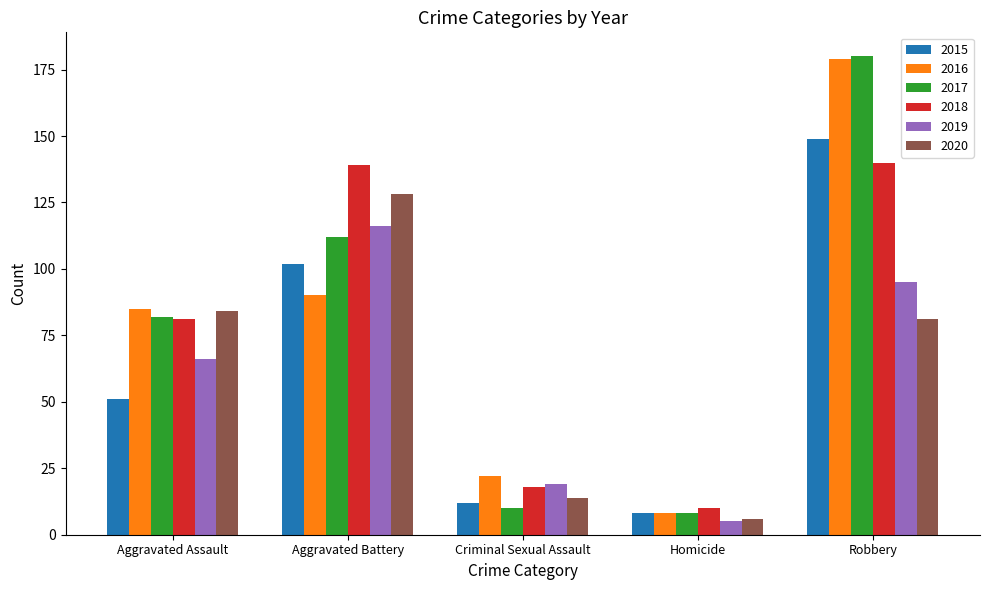

What is the highest value of the 2020 series?

128